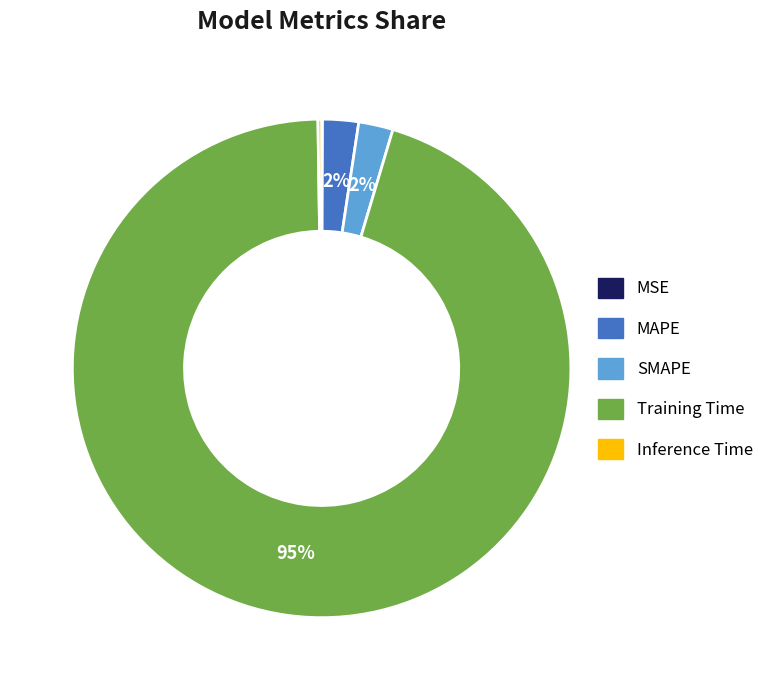

Which category has the biggest portion of the pie?

Training Time